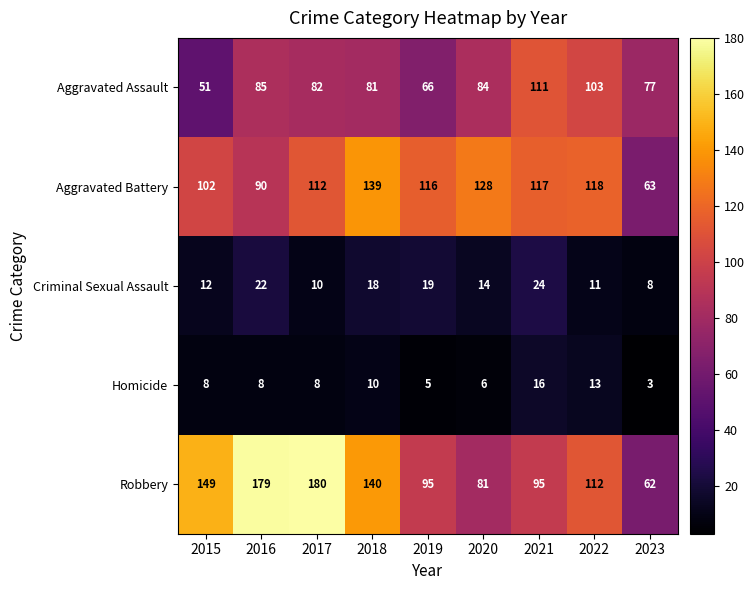

The Aggravated Battery series shows 90 at 2016. True or false?

True